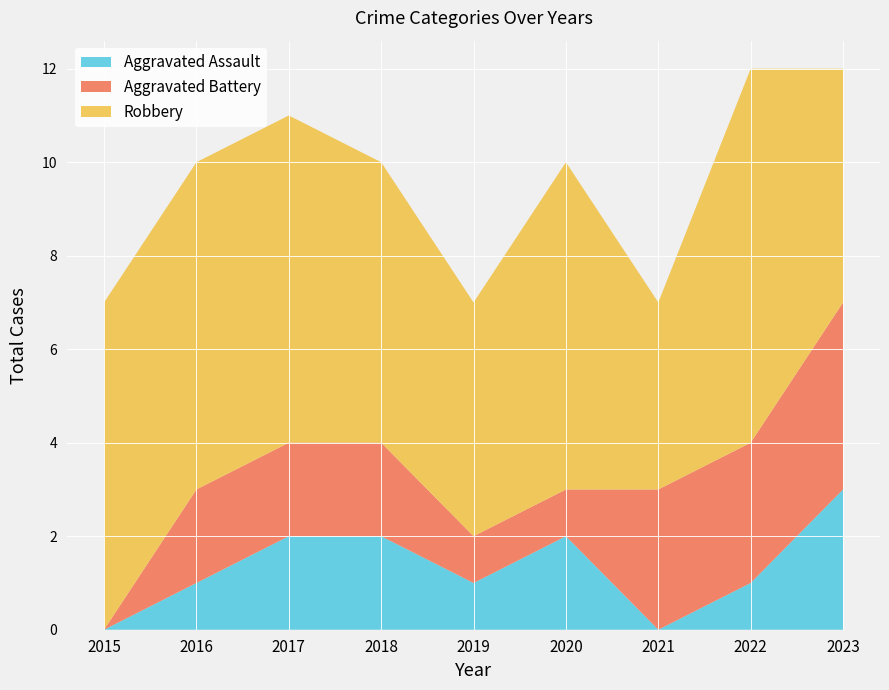

Reading right to left, what are all the values shown in this chart?

Aggravated Assault: 2023=3	2022=1	2021=0	2020=2	2019=1	2018=2	2017=2	2016=1	2015=0
Aggravated Battery: 2023=4	2022=3	2021=3	2020=1	2019=1	2018=2	2017=2	2016=2	2015=0
Robbery: 2023=5	2022=8	2021=4	2020=7	2019=5	2018=6	2017=7	2016=7	2015=7